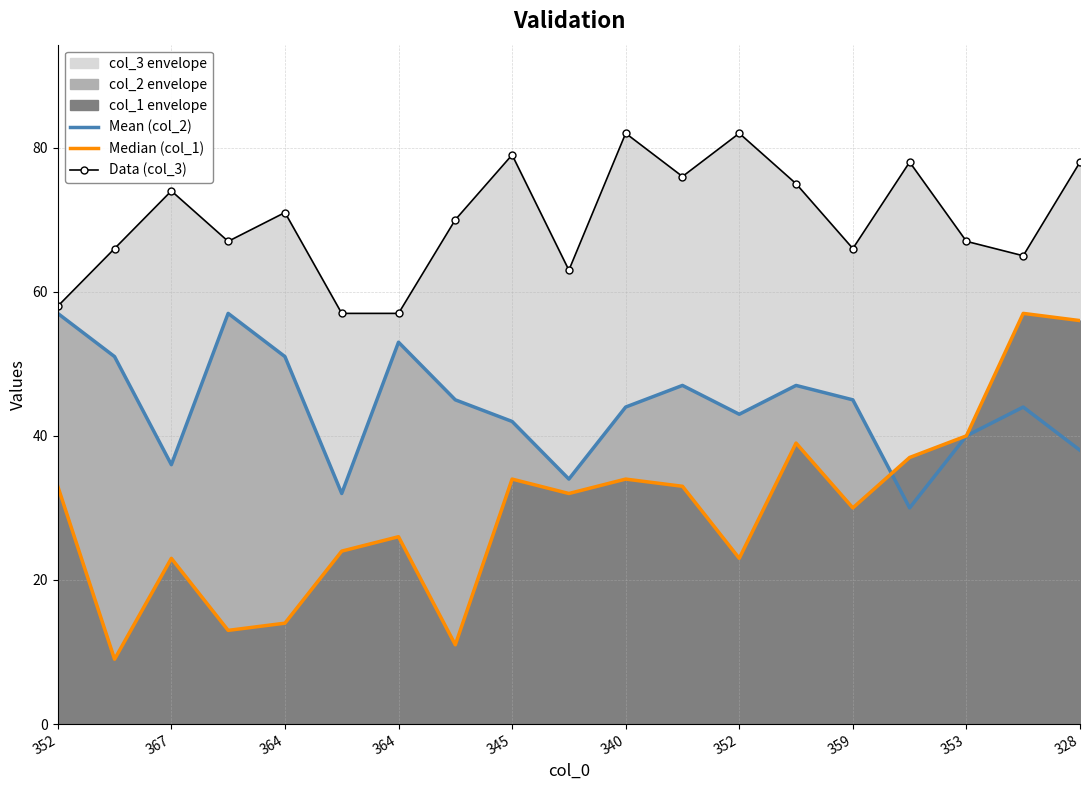

In Data (col_3), how many points are higher than both neighbors (excluding endpoints)?

6